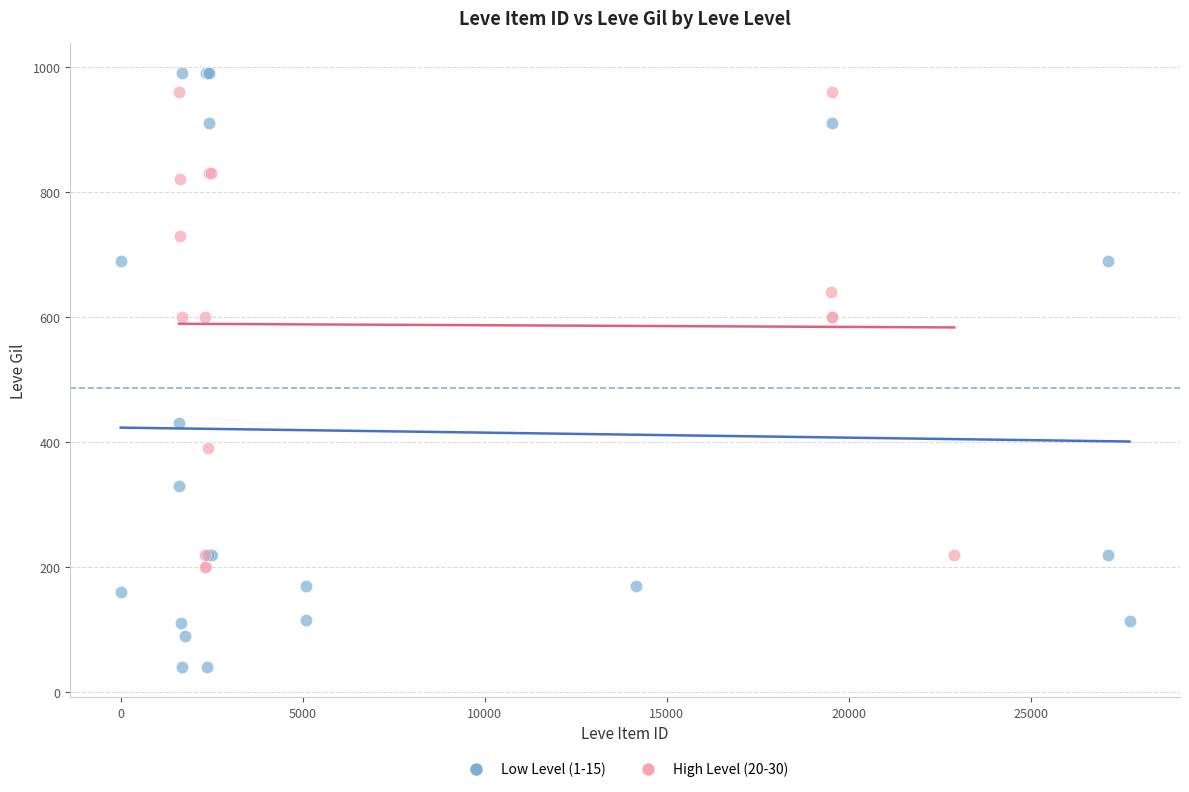

Which series has the widest spread of Y values?

Low Level (1-15)